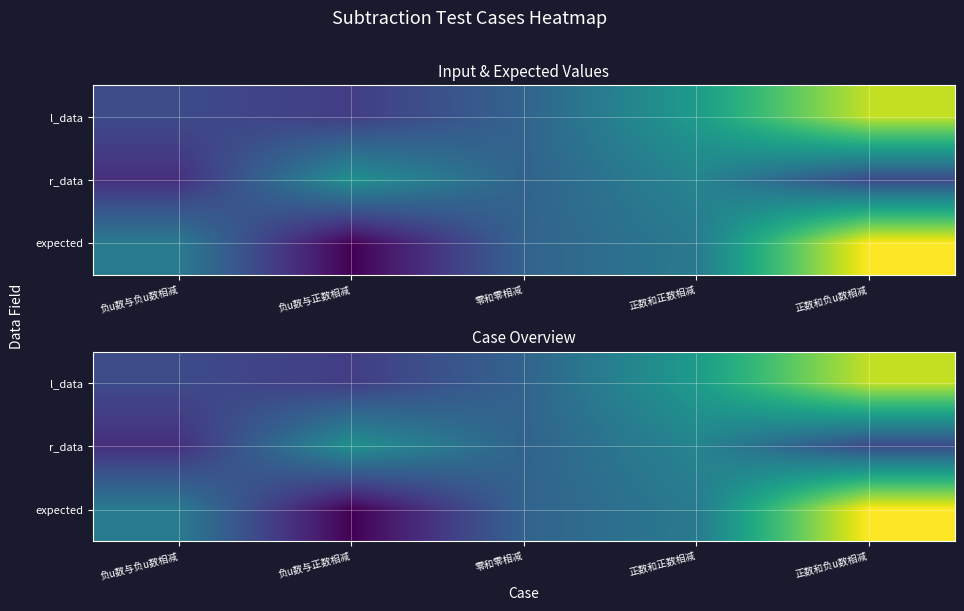

What is the difference between the maximum and minimum values in the r_data series?

8